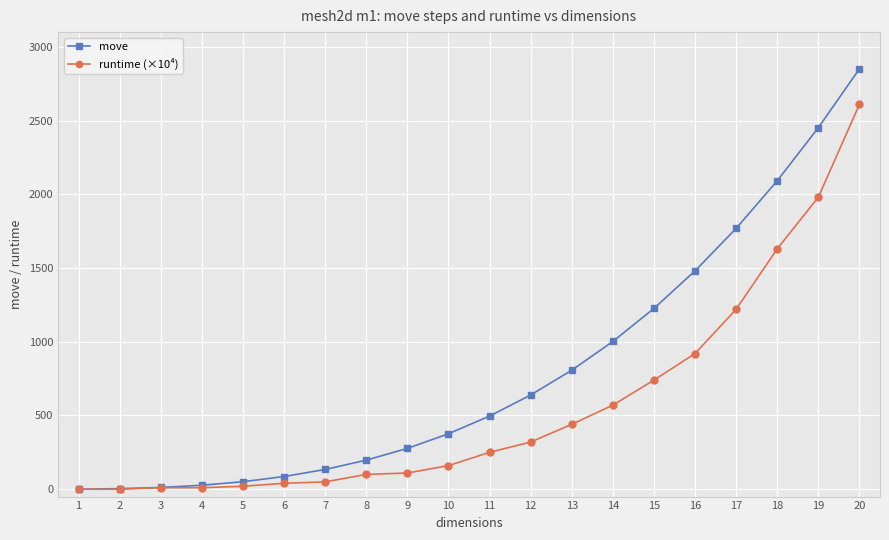

At which label is move closest to 1425?

16